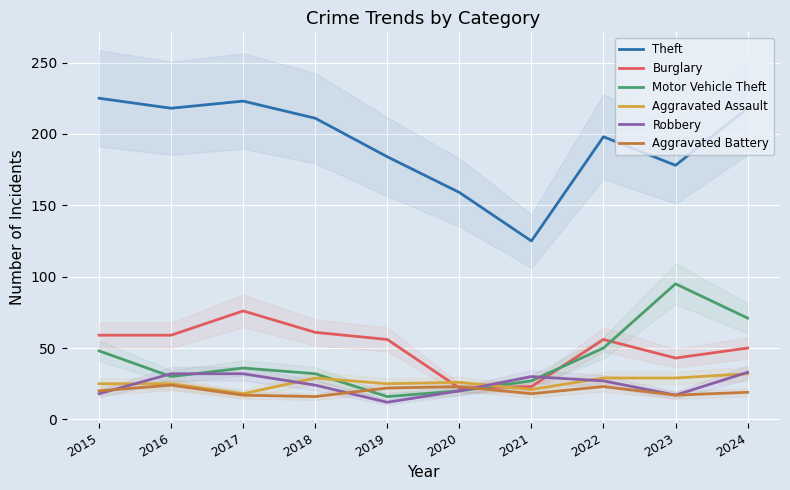

What is the value of the Aggravated Battery point at the 2nd from the left?

24